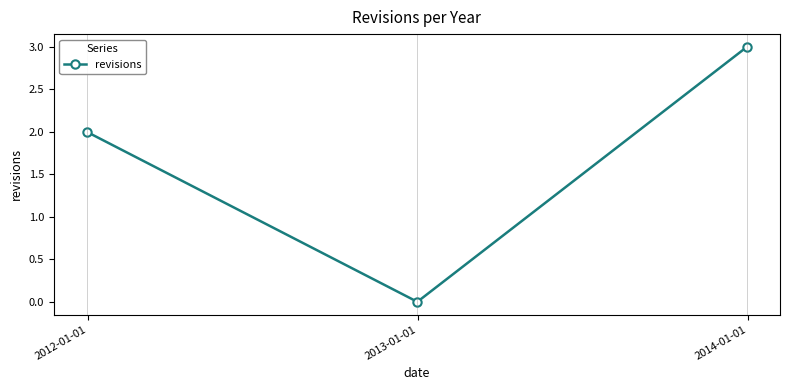

What is the maximum value shown in the chart?

3